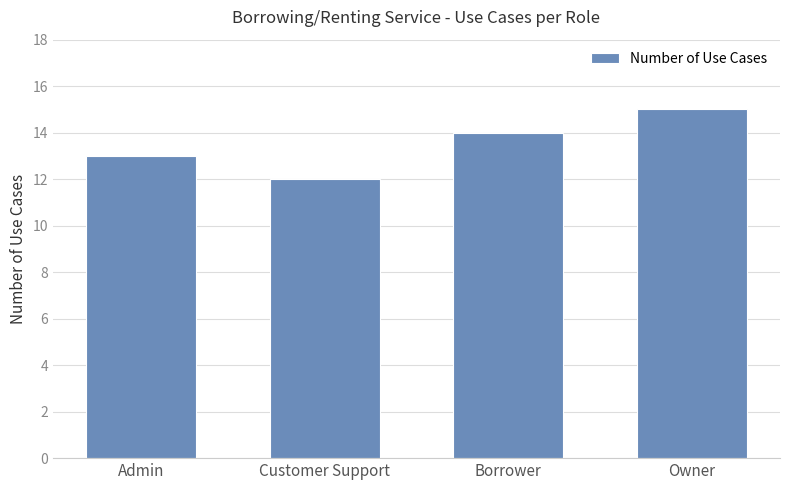

What position from the left is Owner?

4